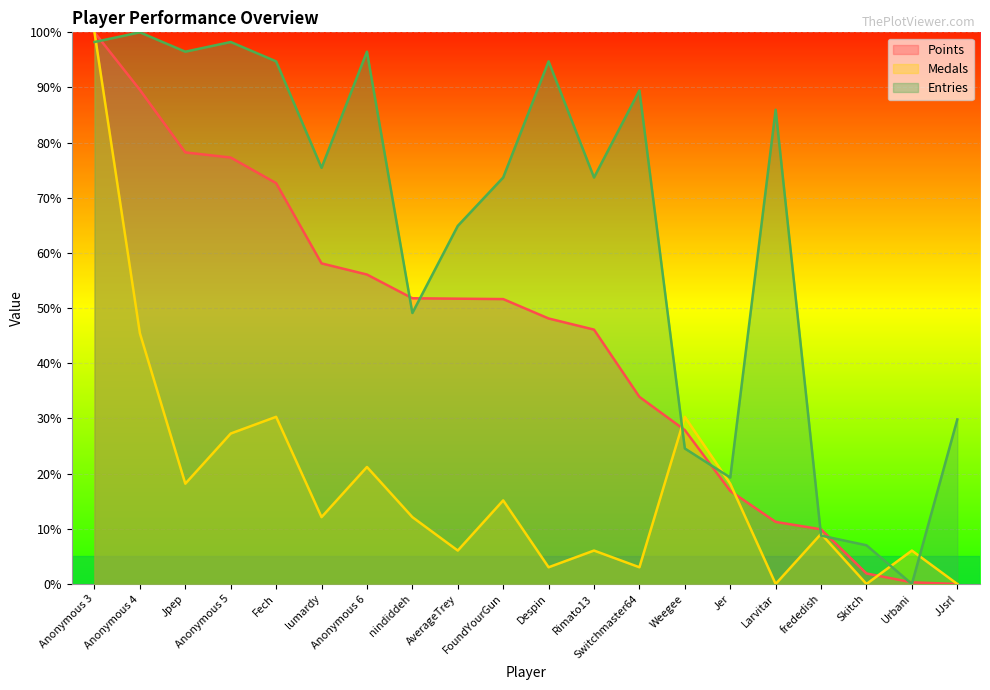

How many lines are shown in the chart?

3